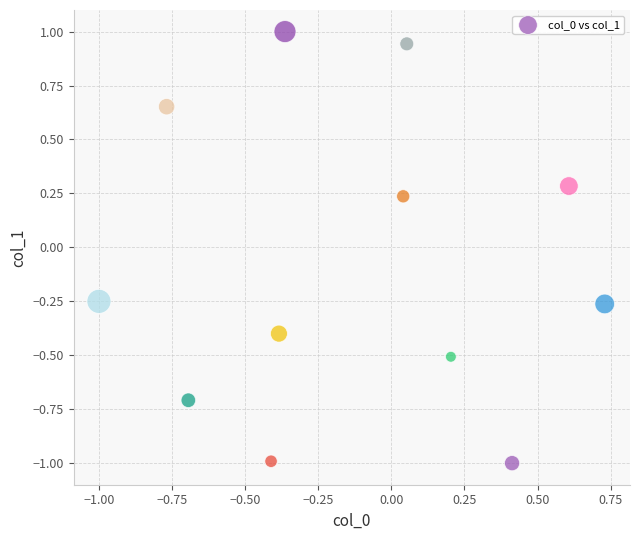

What is the range of X values (max minus min)?

1.7